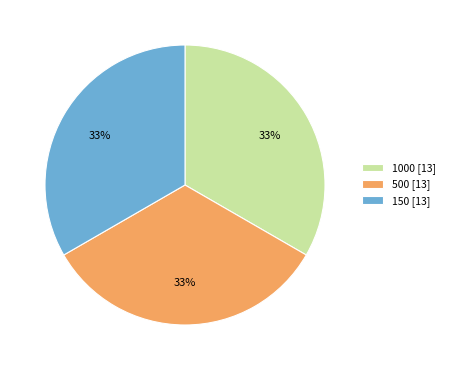

Does any single category account for the majority?

No